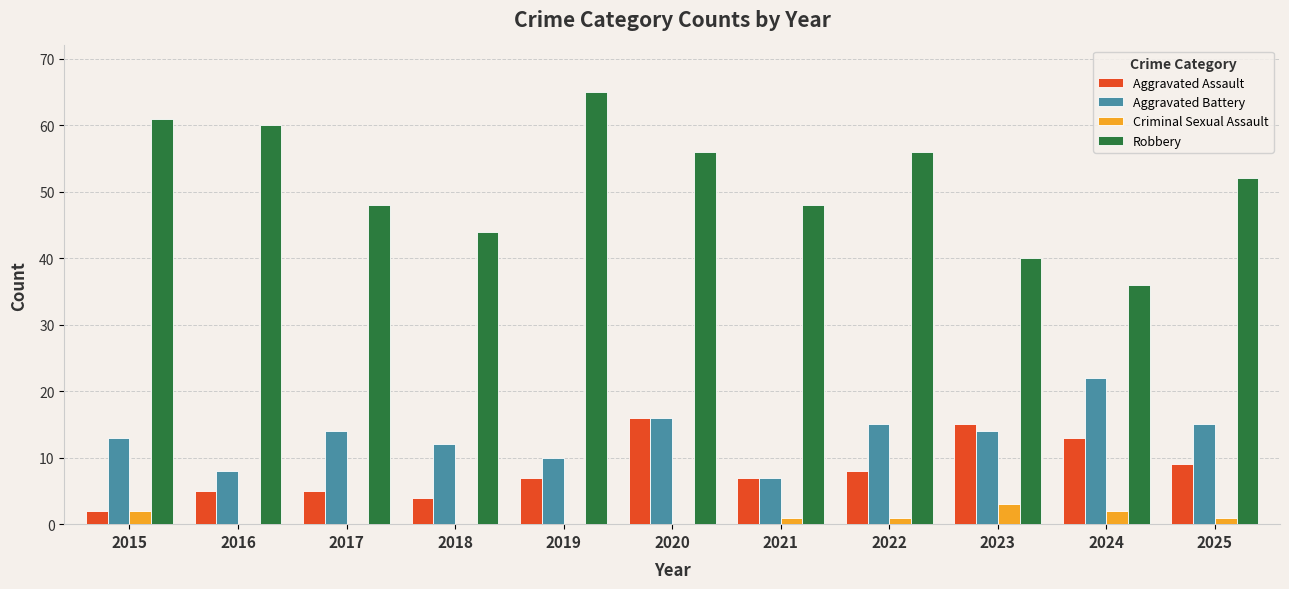

What value does the Aggravated Battery series have at 2015?

13